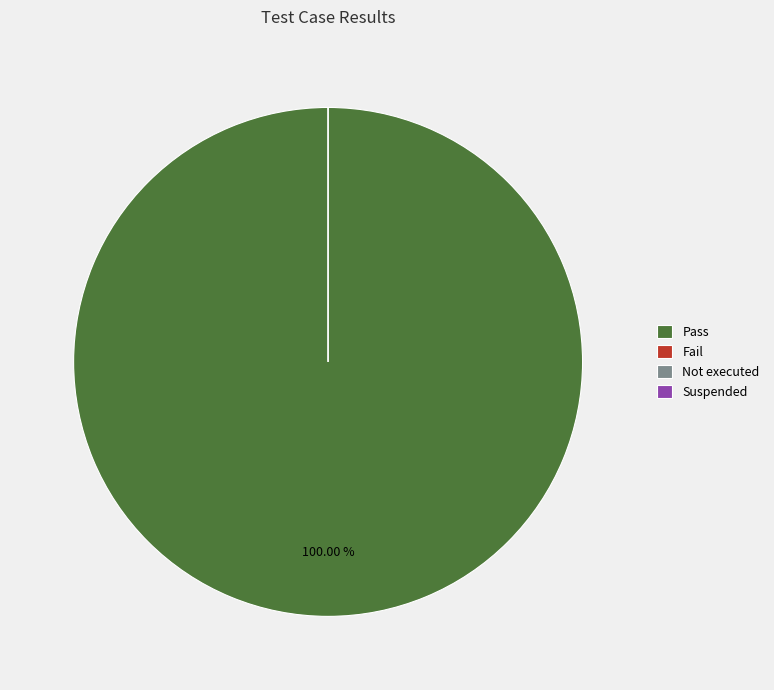

To the nearest percent, what is the average slice percentage?

25%